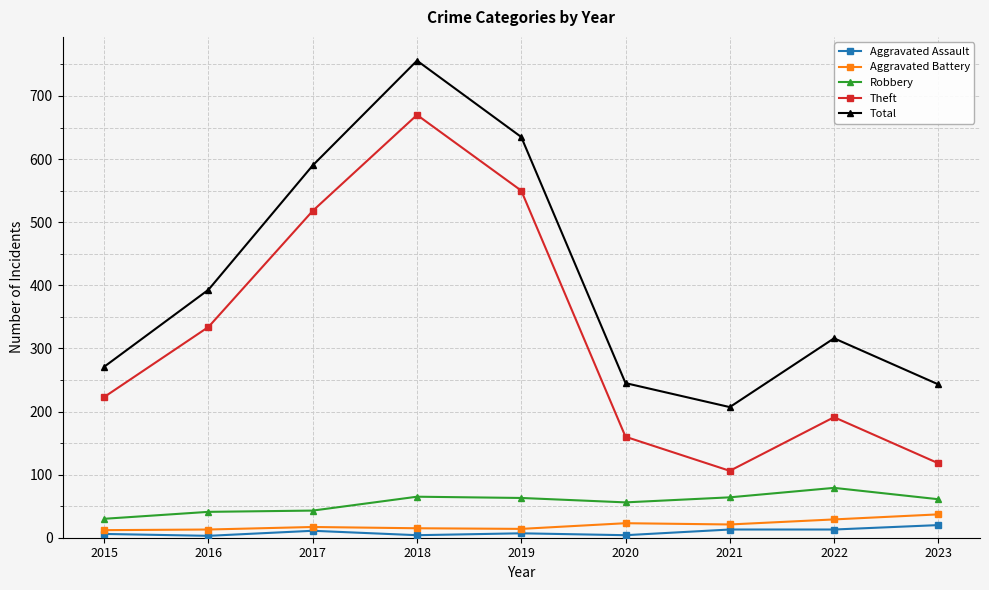

Which series changed the most between 2015 and 2018?

Total